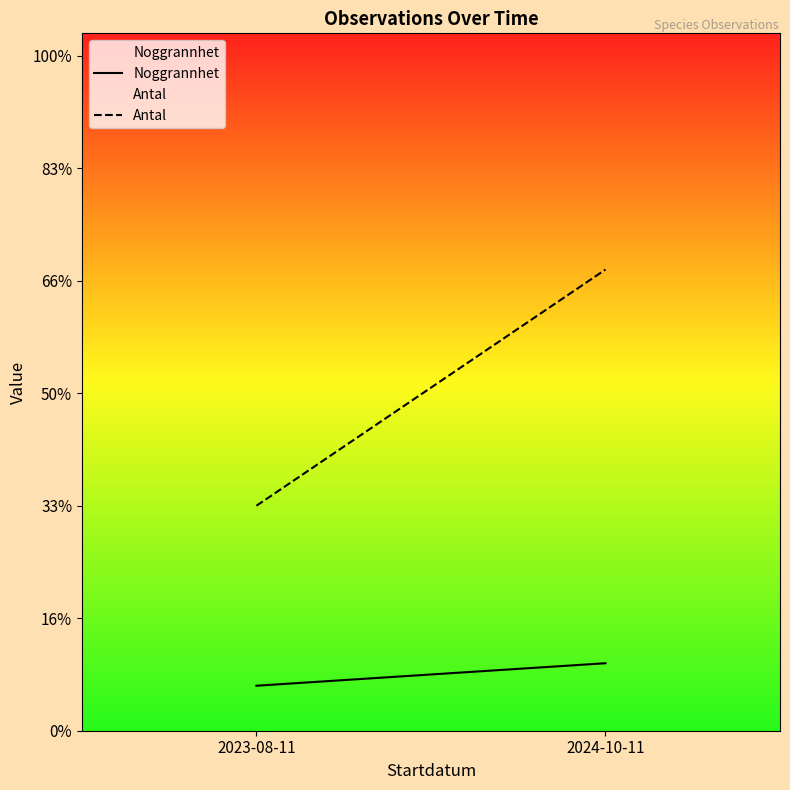

Which category has the lowest value across all series?

2023-08-11